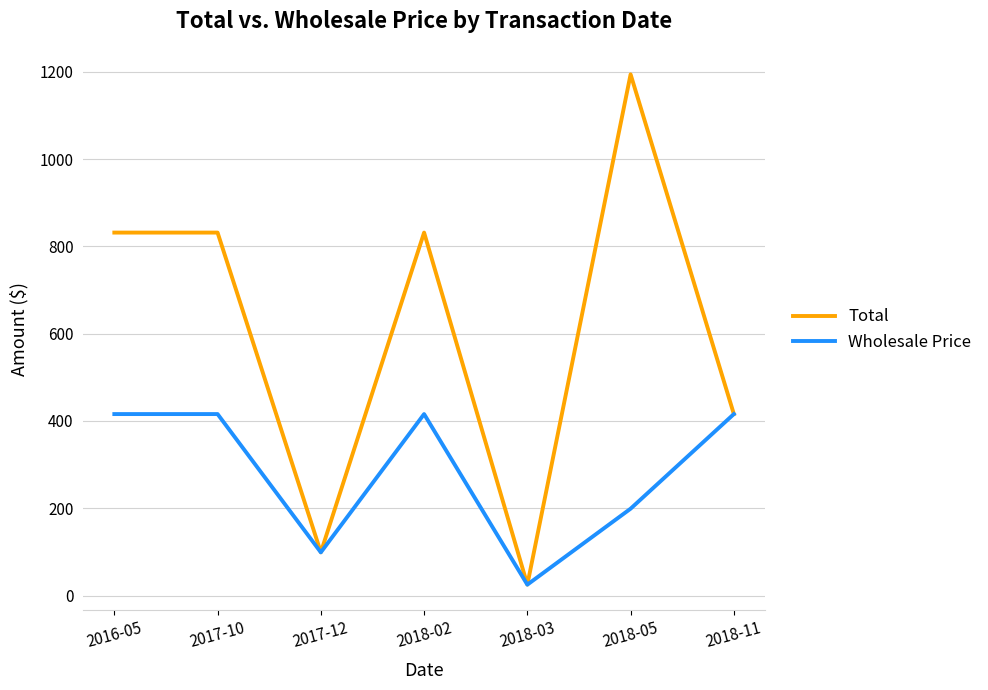

At which label does Wholesale Price first exceed 415?

2016-05